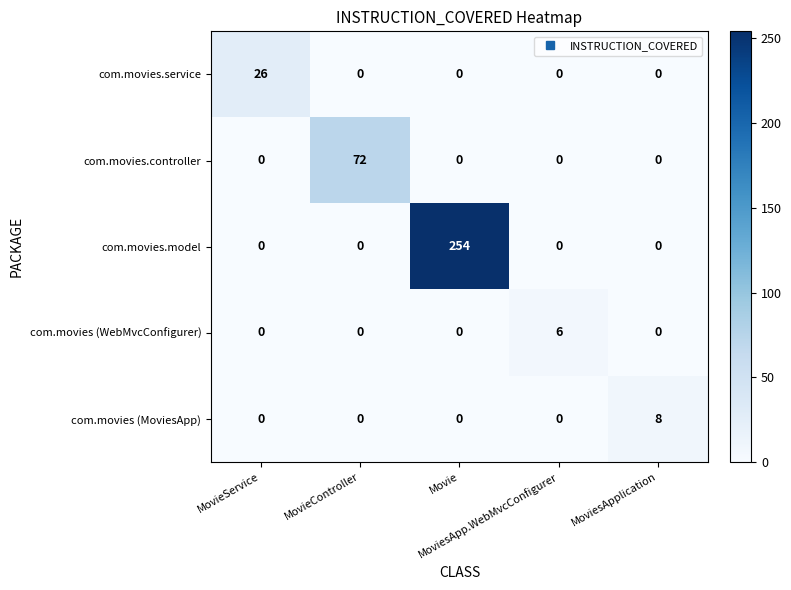

What is the maximum value shown in the chart?

254